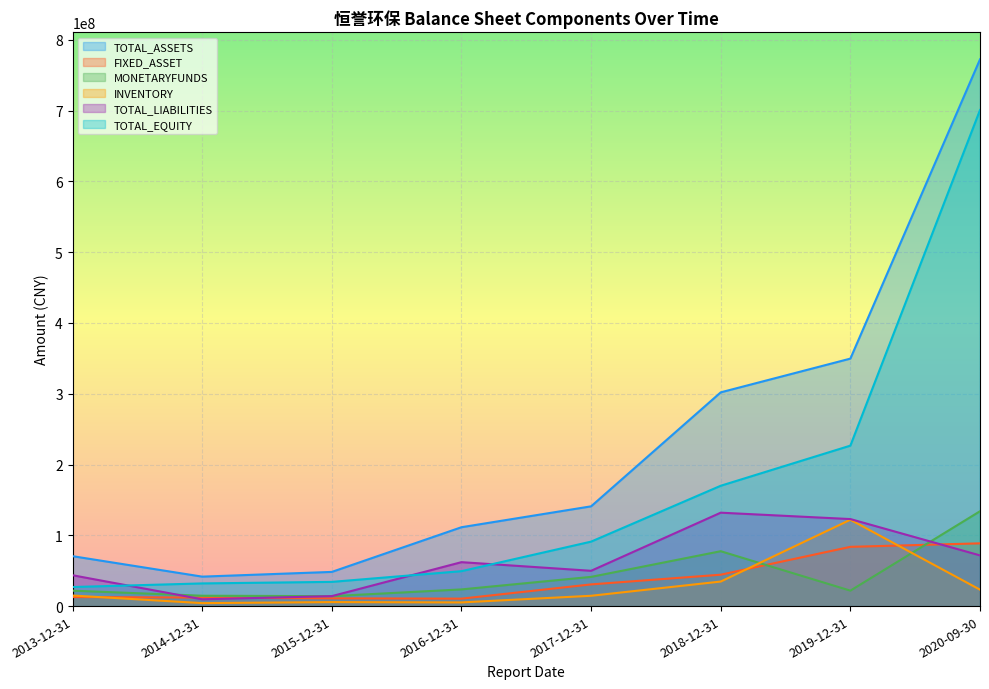

At which label does TOTAL_EQUITY reach its peak?

2020-09-30